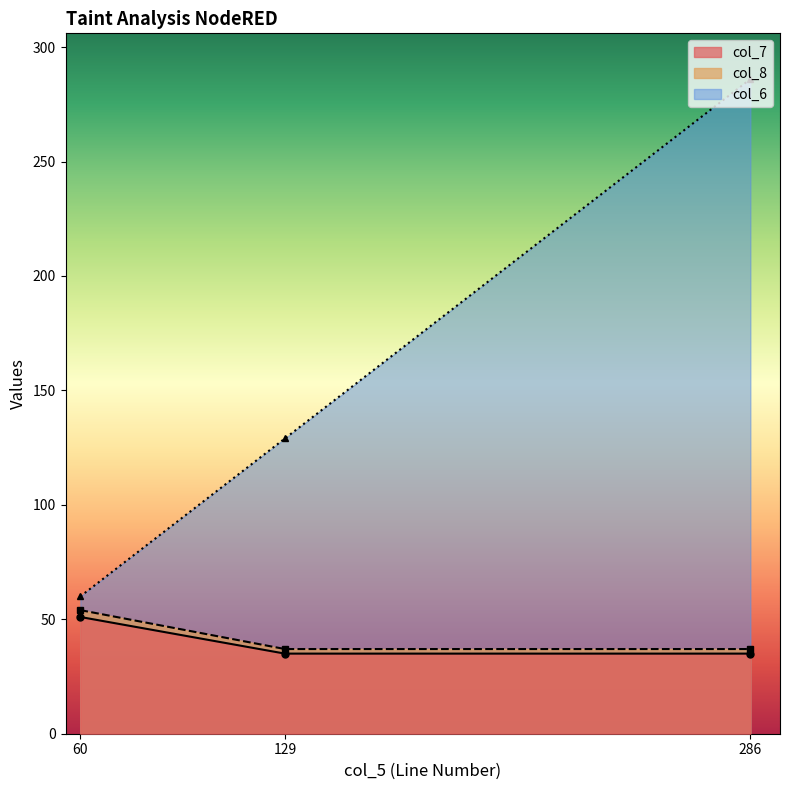

Count the col_7 values in the range 35 to 51.

3